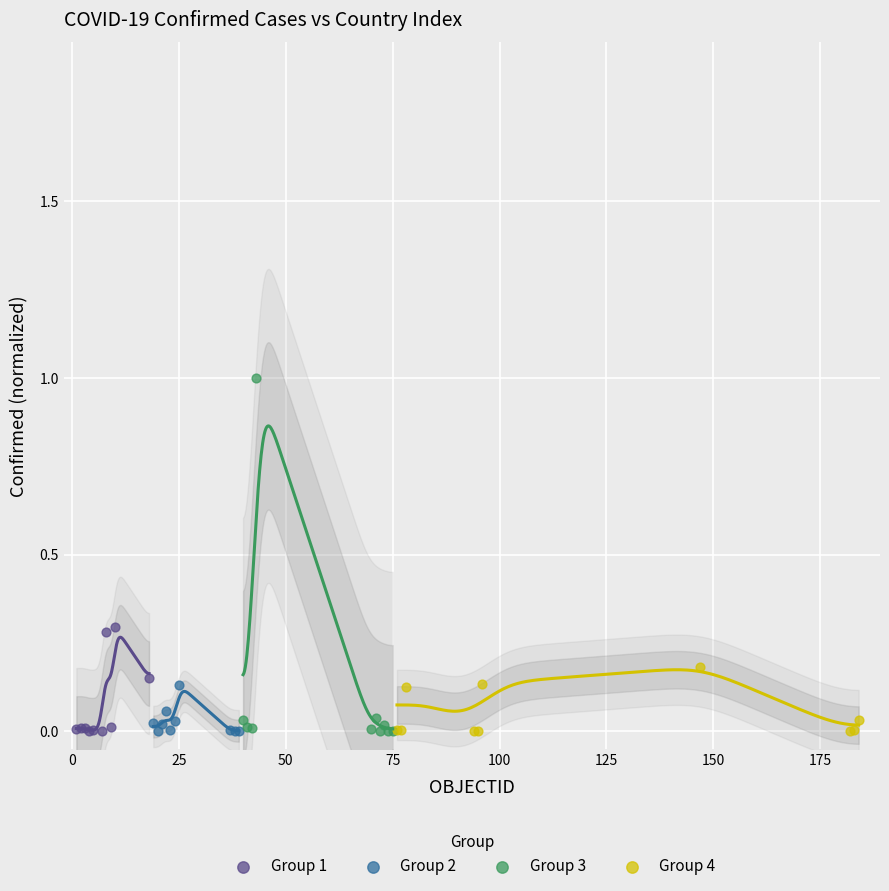

Which series has the largest Y range (max minus min)?

Group 3